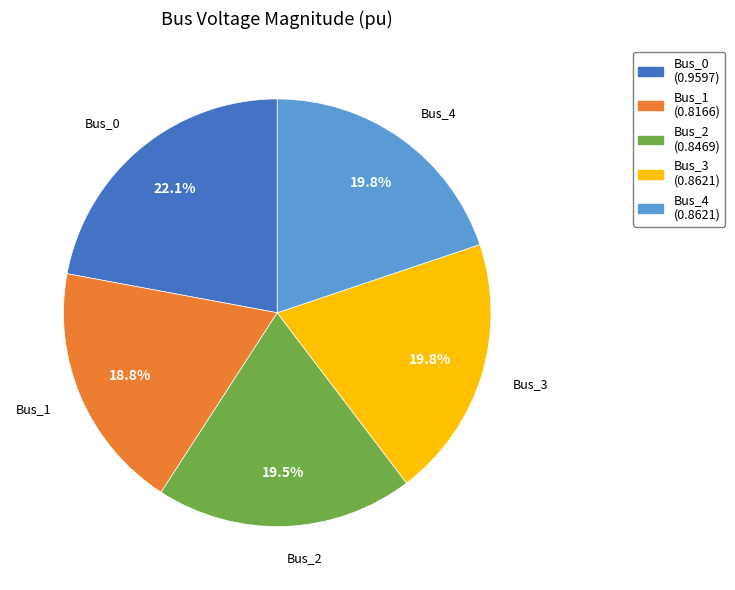

What percentage is the Bus_4 slice, to the nearest percent?

20%